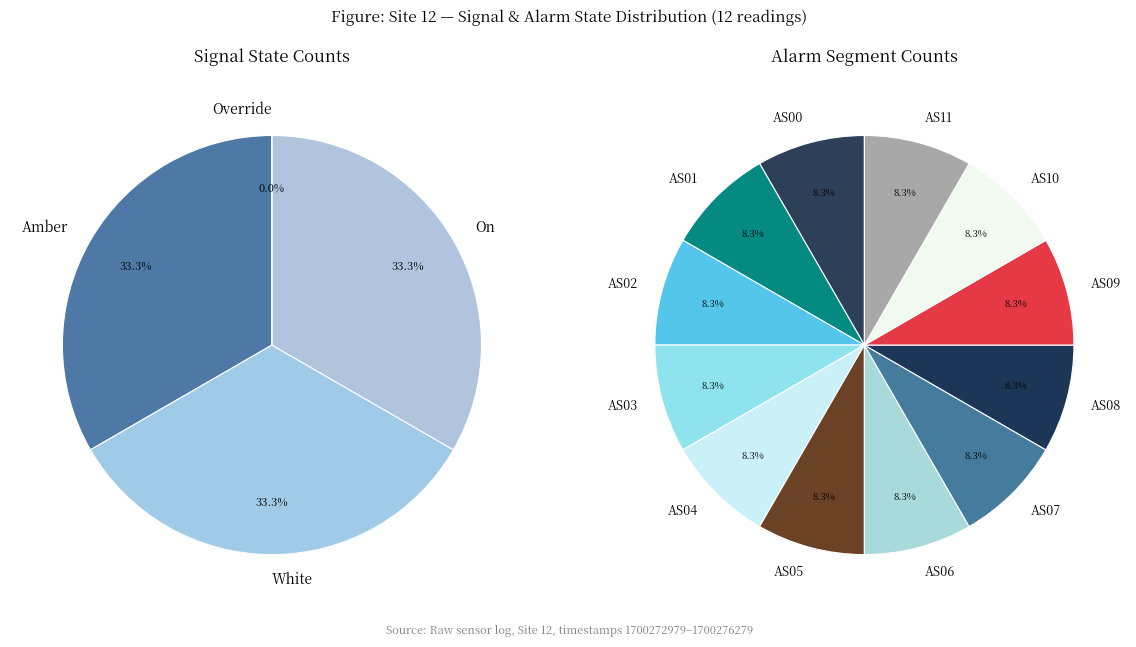

What is the smallest slice in the pie chart?

Override